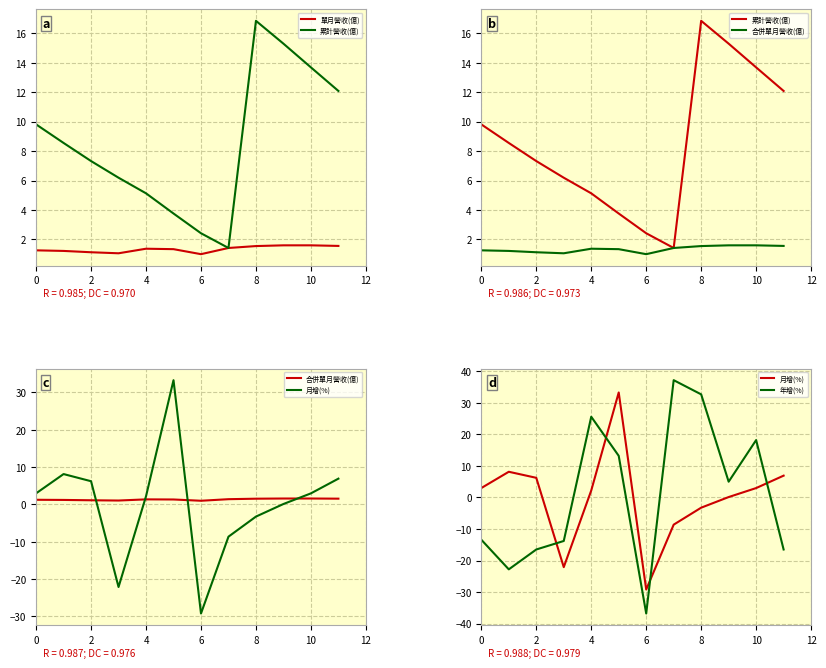

What are all the series names shown in the legend?

單月營收(億), 累計營收(億), 合併單月營收(億), 月增(%), 年增(%)